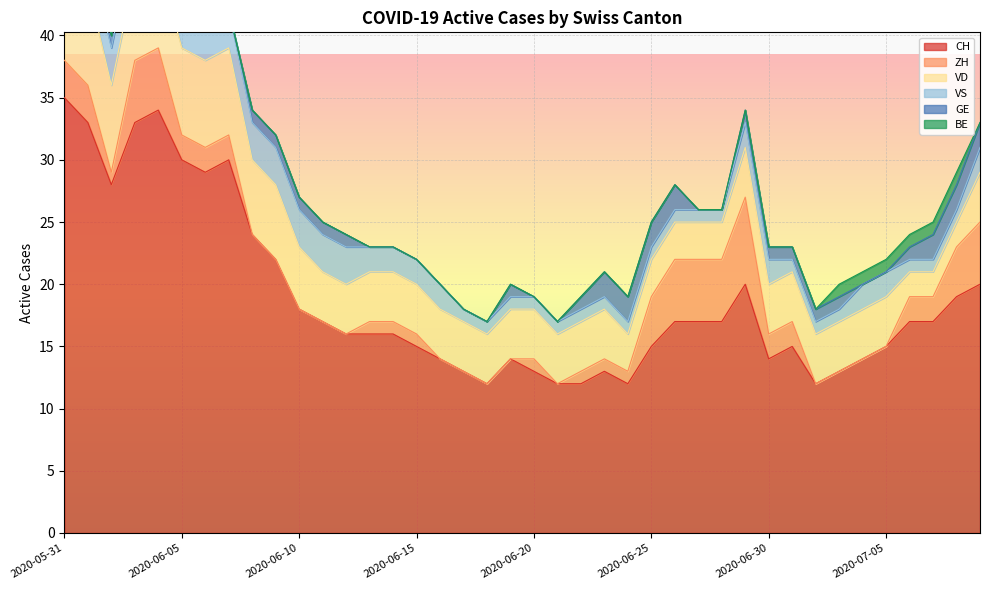

What position from the left is 2020-07-07?

38